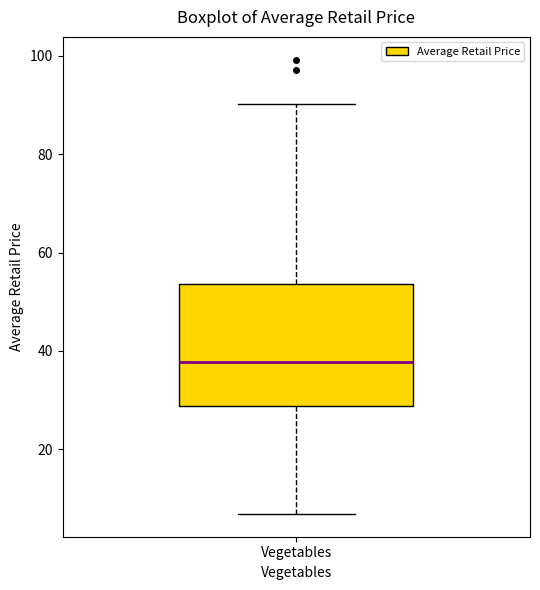

Transcribe this box plot: give where the median line is, the range the box spans, and where the two whiskers end, as read against the y-axis. The values are not printed on the chart, so give them approximately, as read against the axis.

median 38, box 28 to 54, whiskers 6 to 90